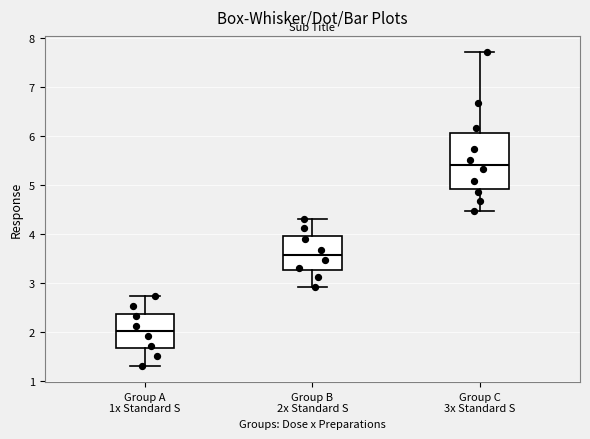

Which box is the tallest, from its lower edge to its upper edge?

Group C 3x Standard S